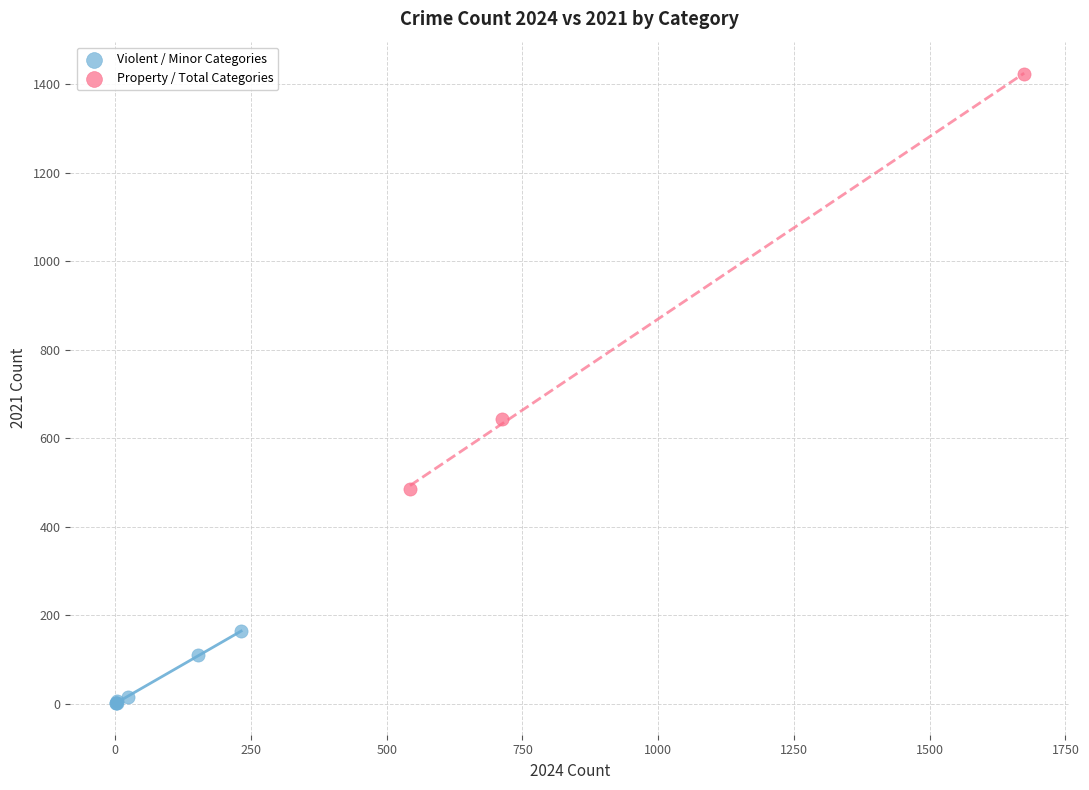

Which series reaches the minimum Y coordinate?

Violent / Minor Categories